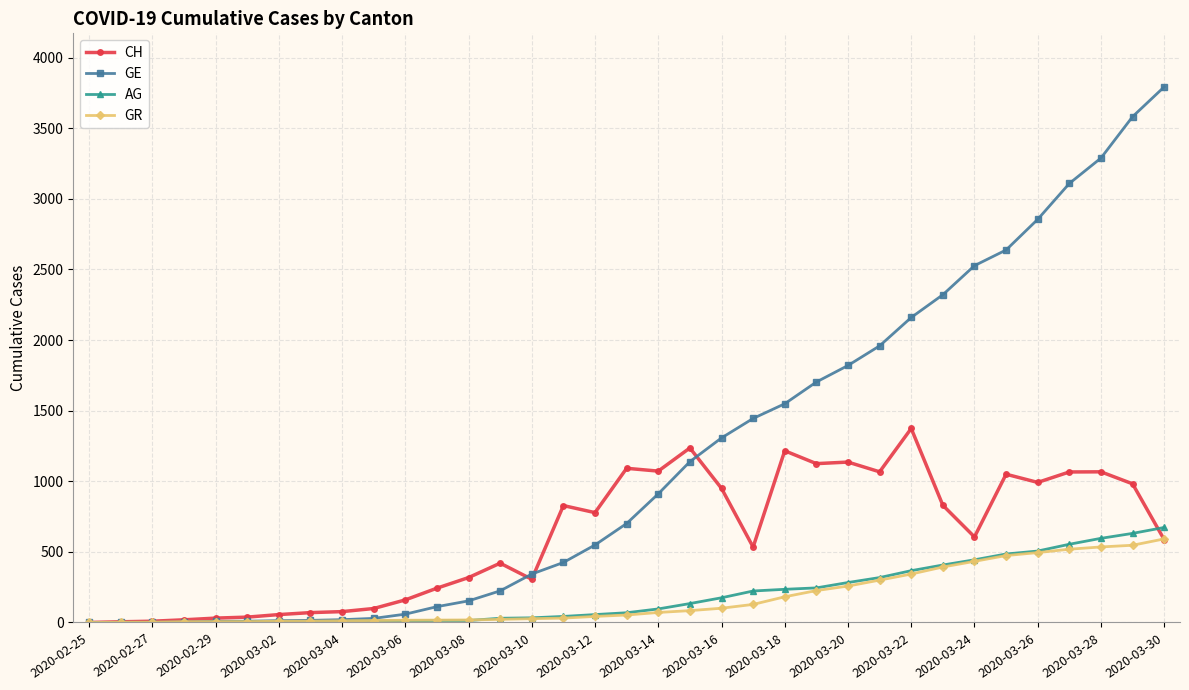

At how many categories does at least one series exceed 3044?

4